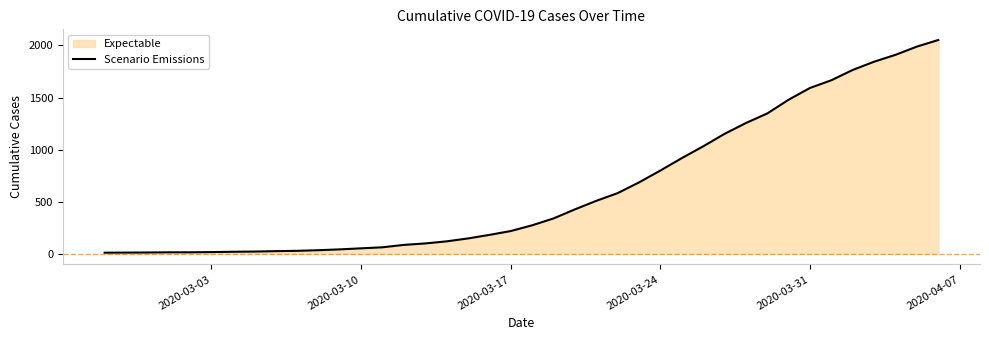

What is the greatest value displayed?

2052